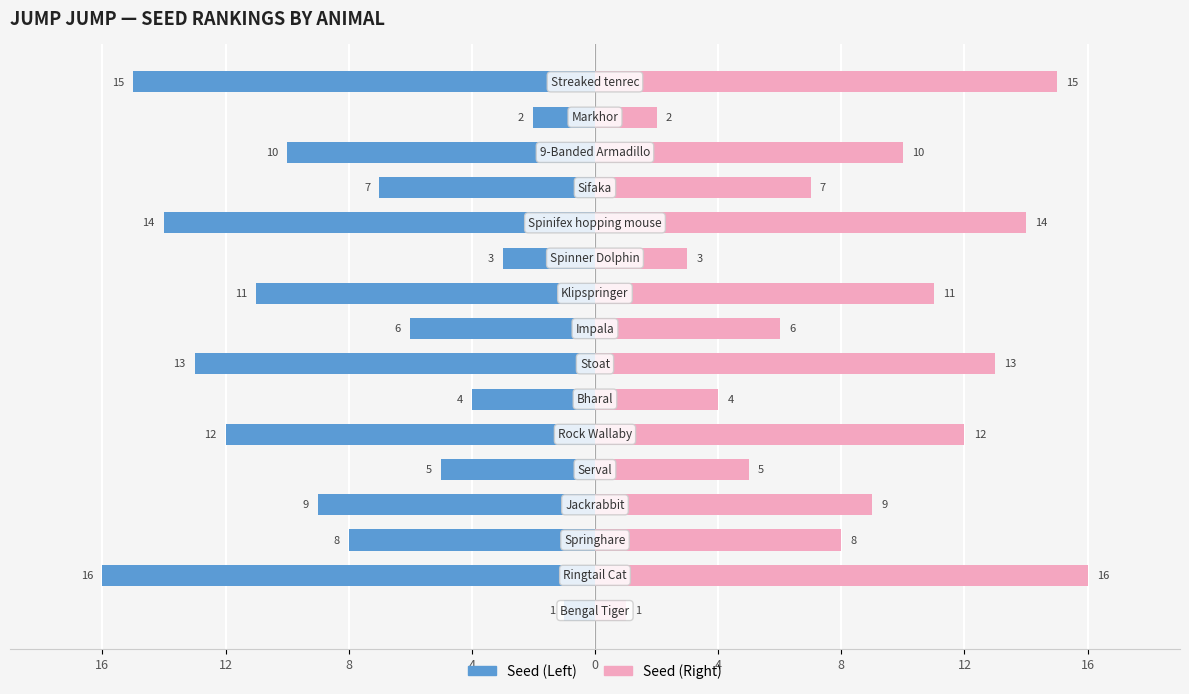

Reading right to left, what are all the values shown in this chart?

Seed (Left): -15	-2	-10	-7	-14	-3	-11	-6	-13	-4	-12	-5	-9	-8	-16	-1
Seed (Right): 15	2	10	7	14	3	11	6	13	4	12	5	9	8	16	1